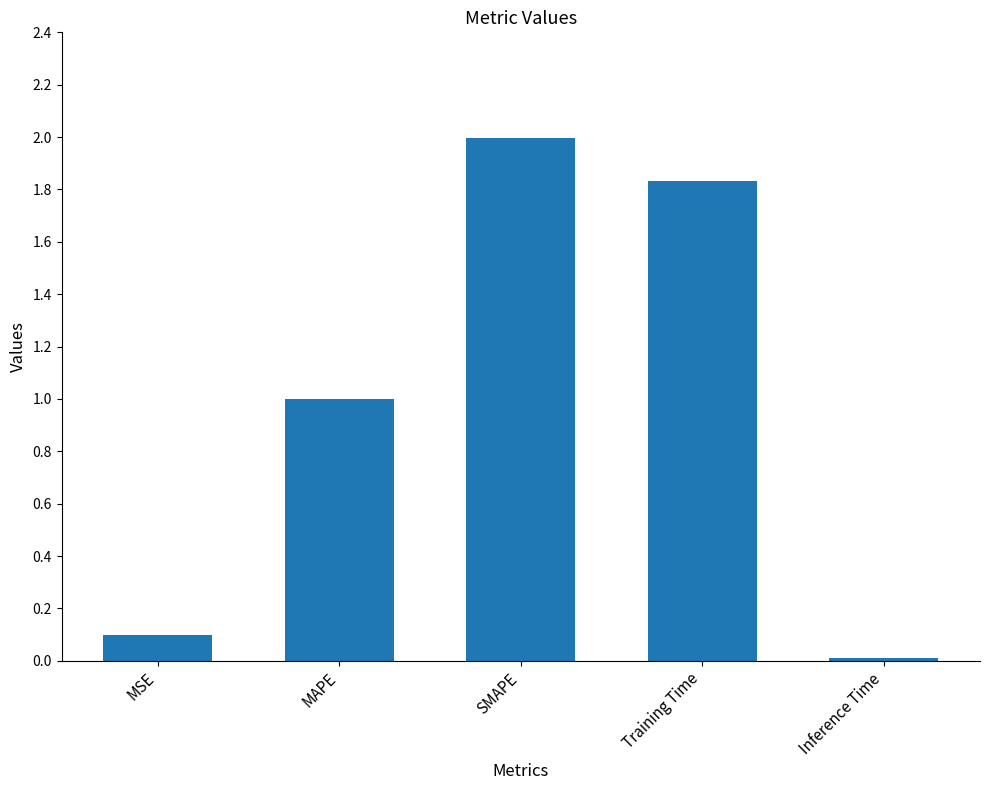

What is the maximum value shown in the chart?

2.0